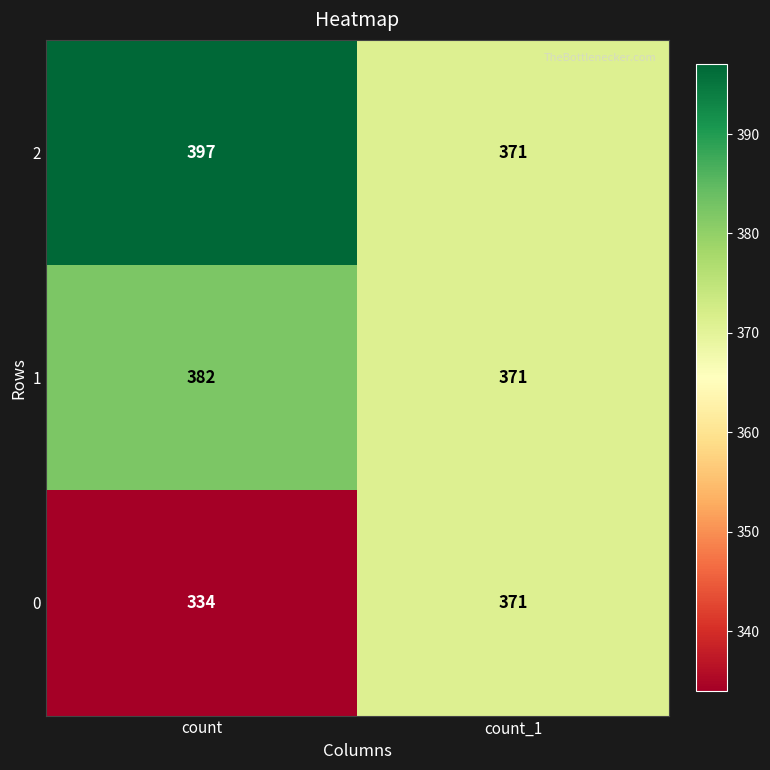

Reading left to right, transcribe all the data shown in this chart.

2: 397	371
1: 382	371
0: 334	371